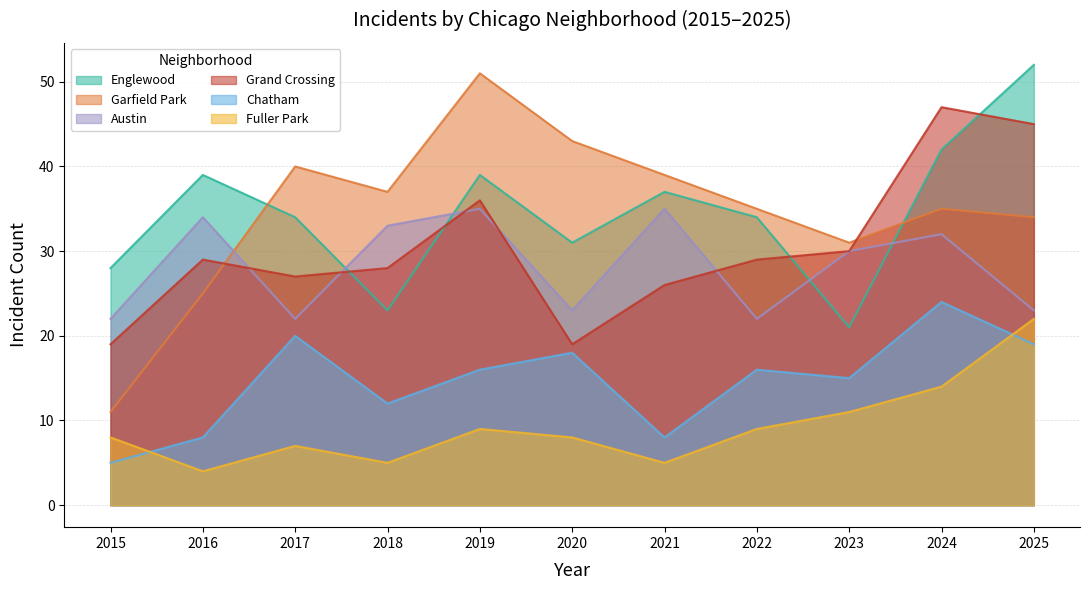

At which label does Grand Crossing reach its peak?

2024